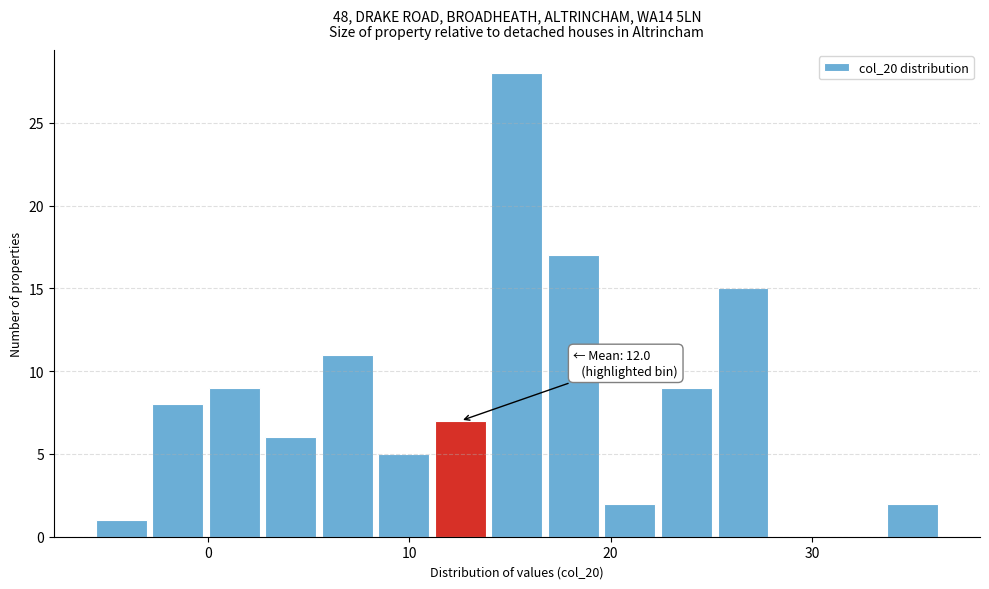

Read against the x-axis, roughly where is the centre of the tallest bar?

15